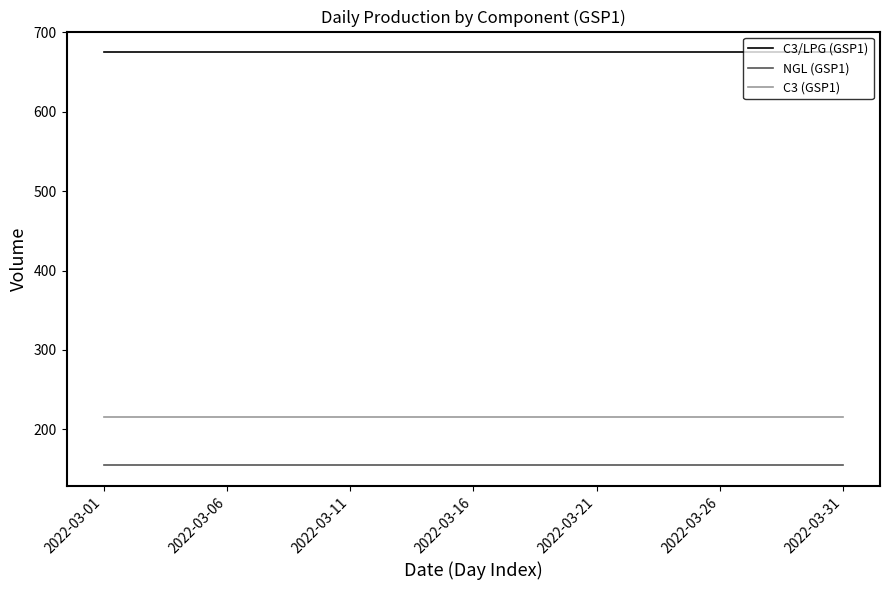

What is the lowest value of the C3 (GSP1) series?

215